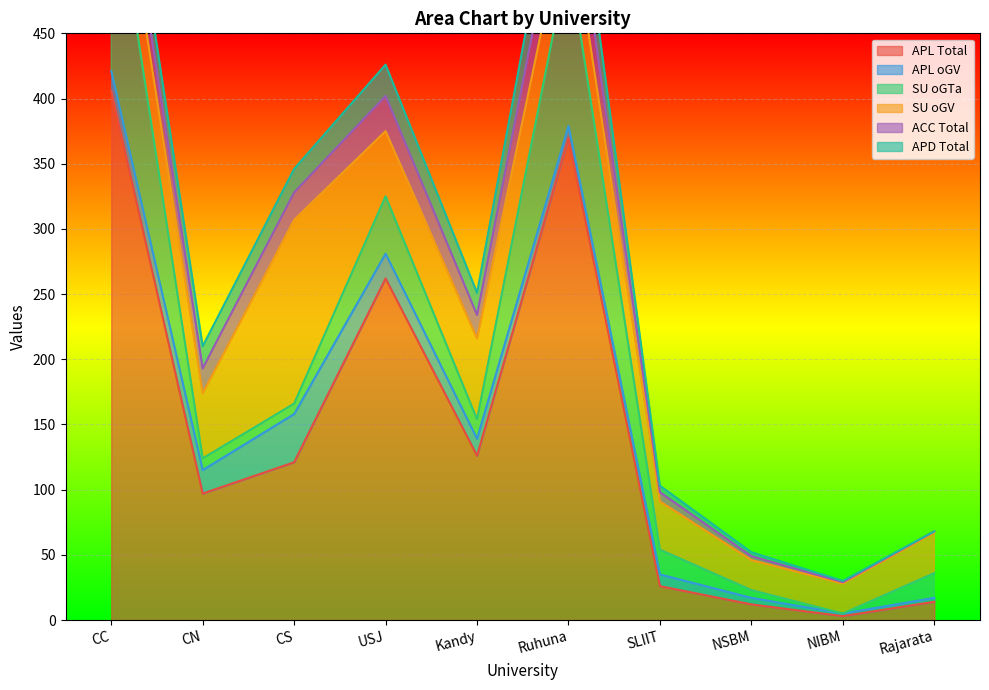

At which category does the chart reach its peak across all series?

CC